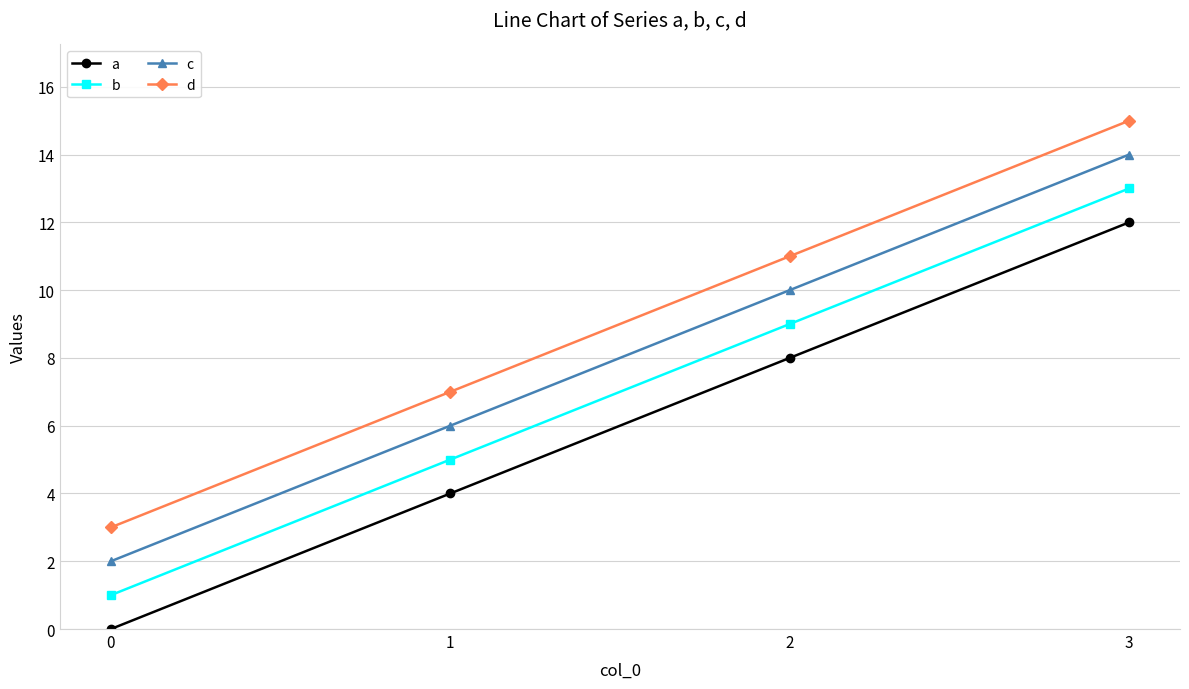

Reading left to right, what are all the values shown in this chart?

a: 0=0	1=4	2=8	3=12
b: 0=1	1=5	2=9	3=13
c: 0=2	1=6	2=10	3=14
d: 0=3	1=7	2=11	3=15